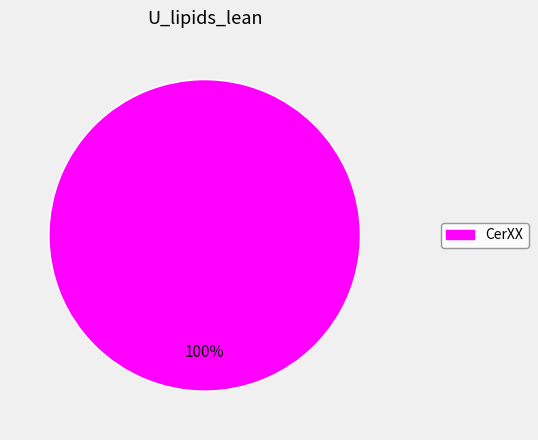

Is there any slice that represents more than half of the pie?

Yes